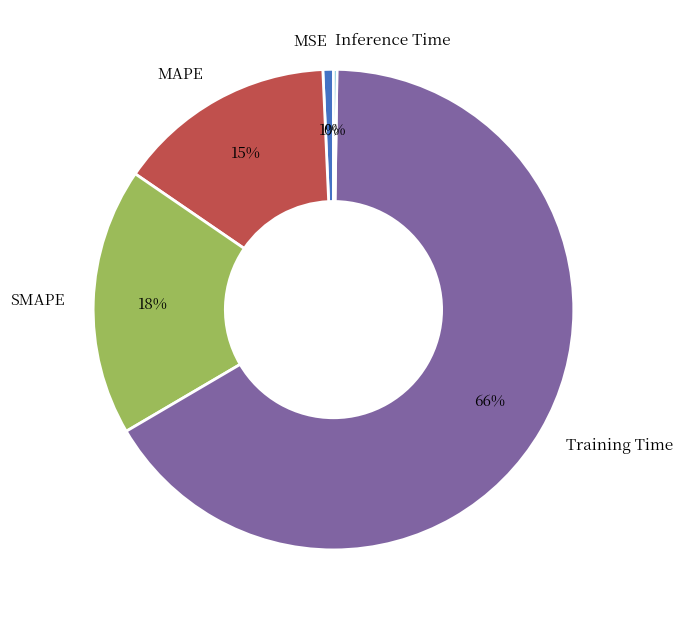

Is it true that SMAPE is 29% of the pie?

False